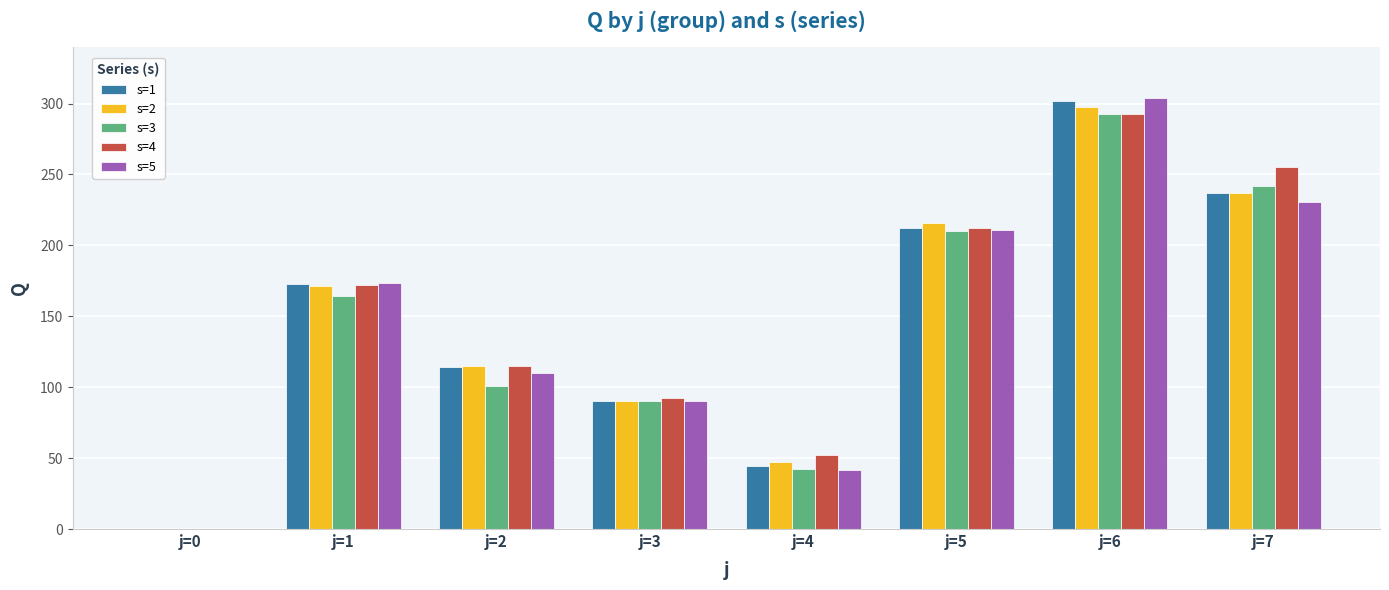

Which category has the highest value in the s=1 series?

j=6